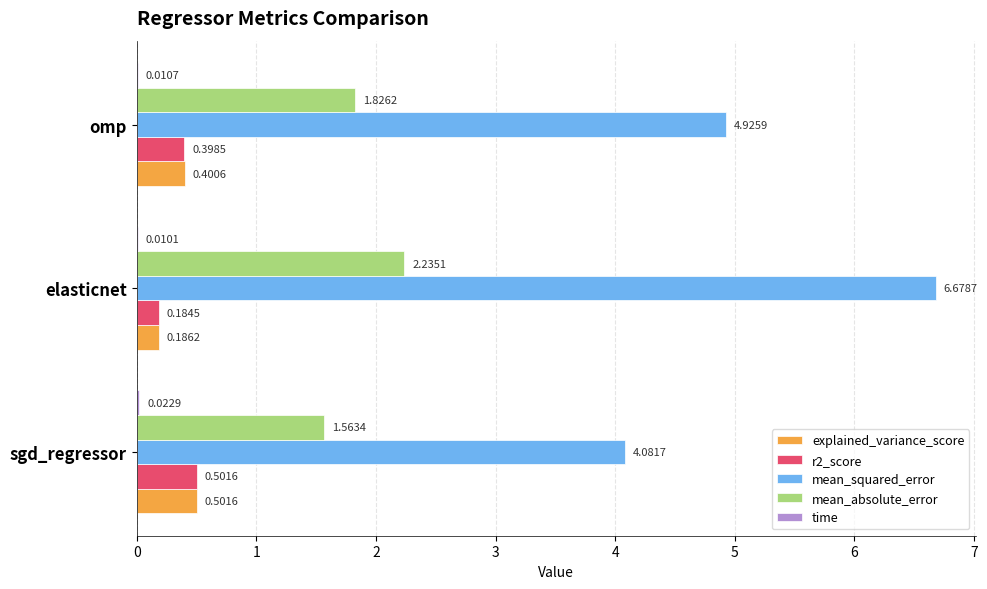

What is the sum of all r2_score values?

1.1